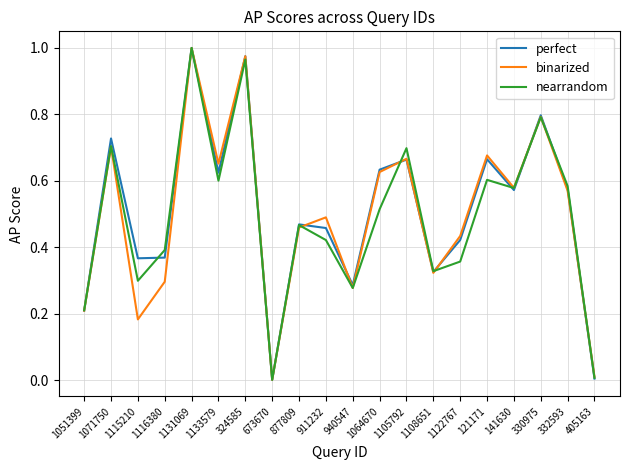

What is the sum of the nearrandom values at 332593 and 1071750?

1.3